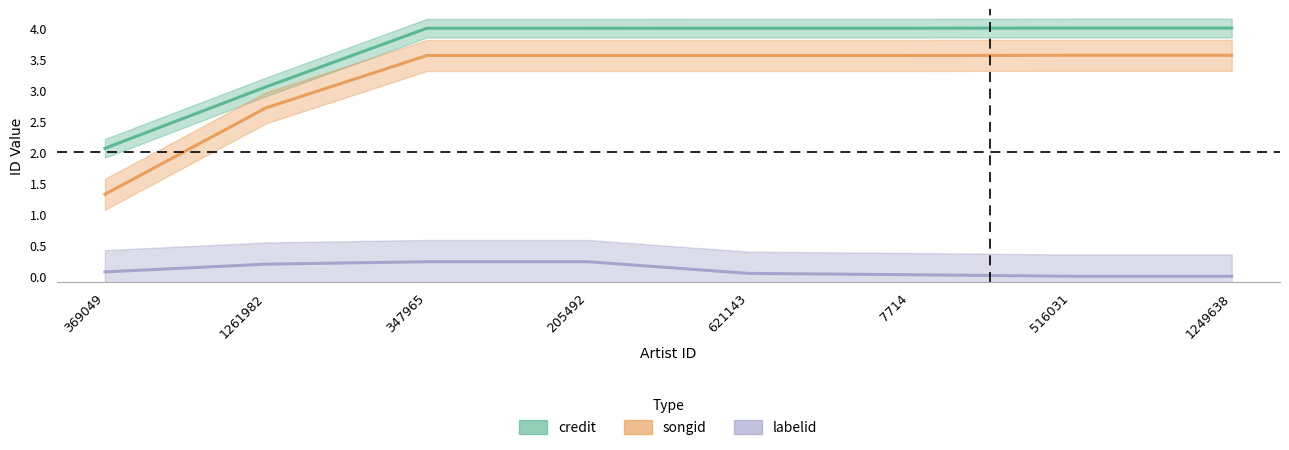

True or false: credit and labelid intersect in this chart.

False